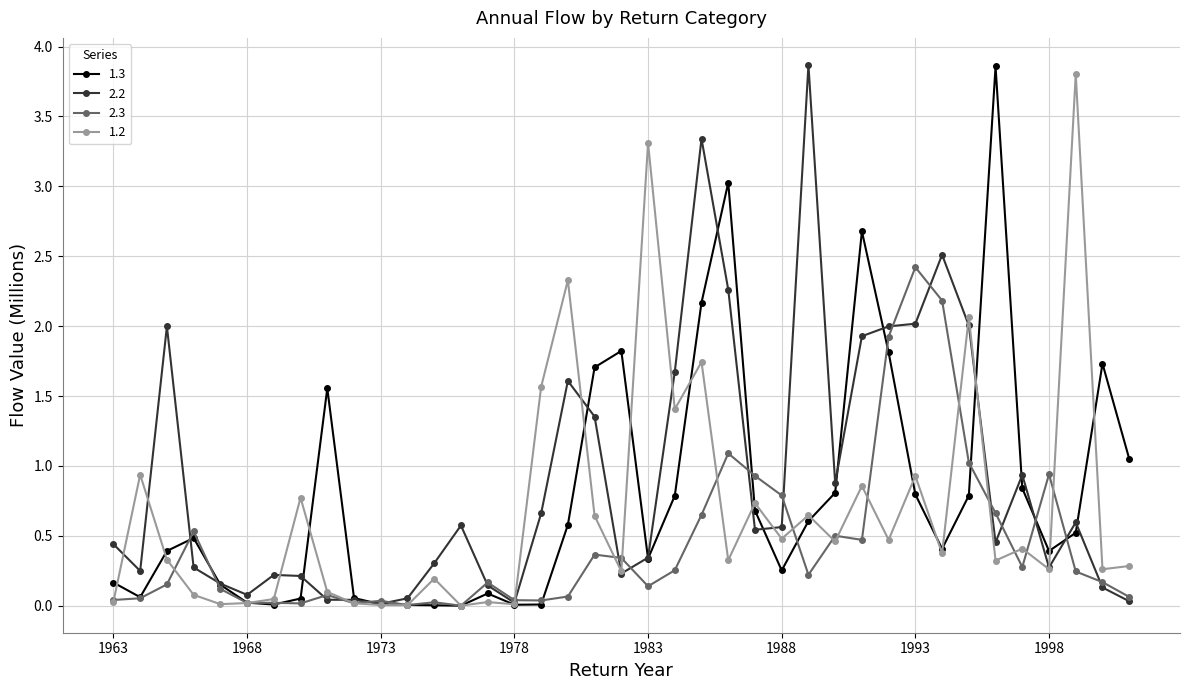

What is the maximum value shown in the chart?

3.9